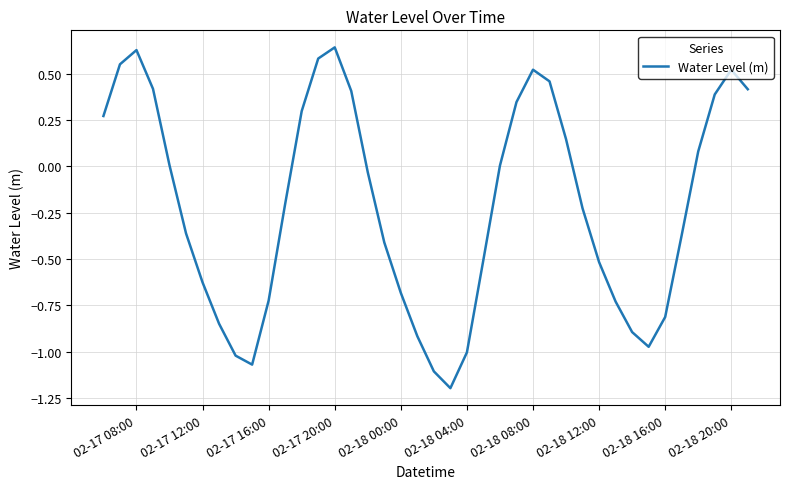

What is the difference between the maximum and minimum values?

1.8